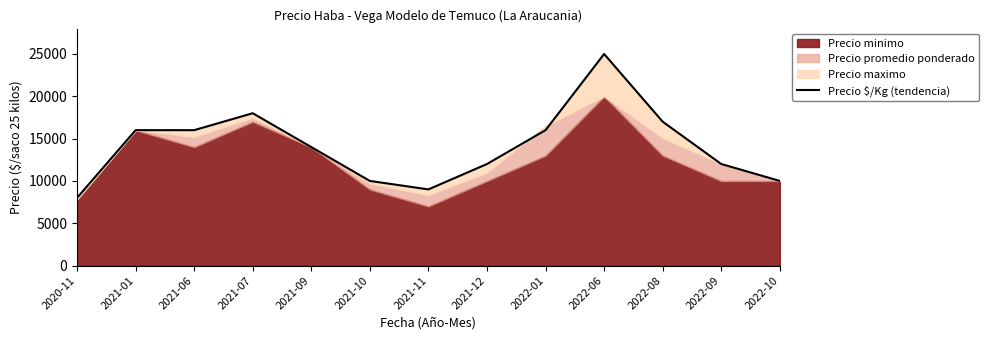

How many interior local valleys (lower than both neighbors) does the data have?

1